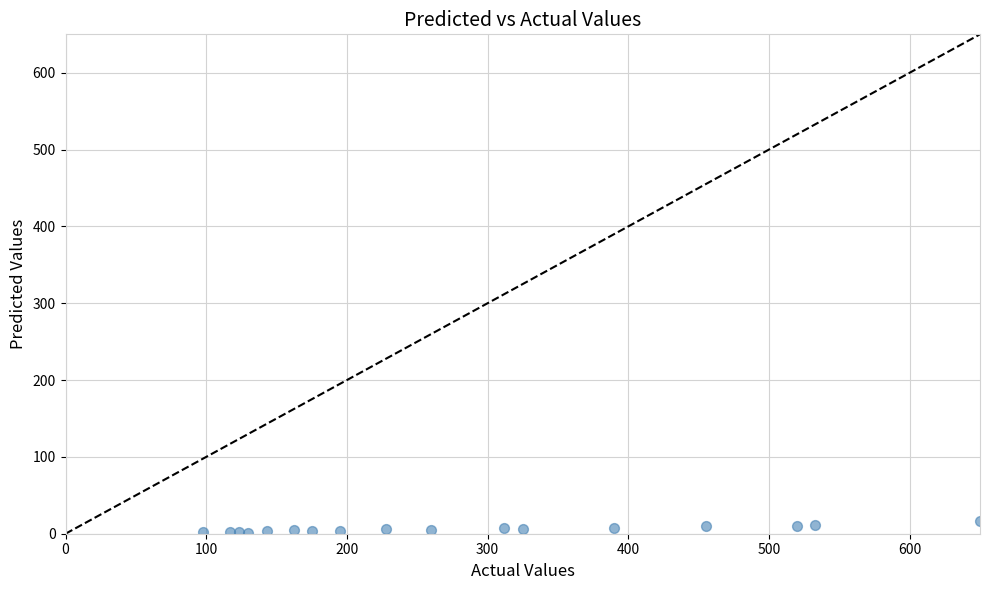

What is the range of X values (max minus min)?

552.5